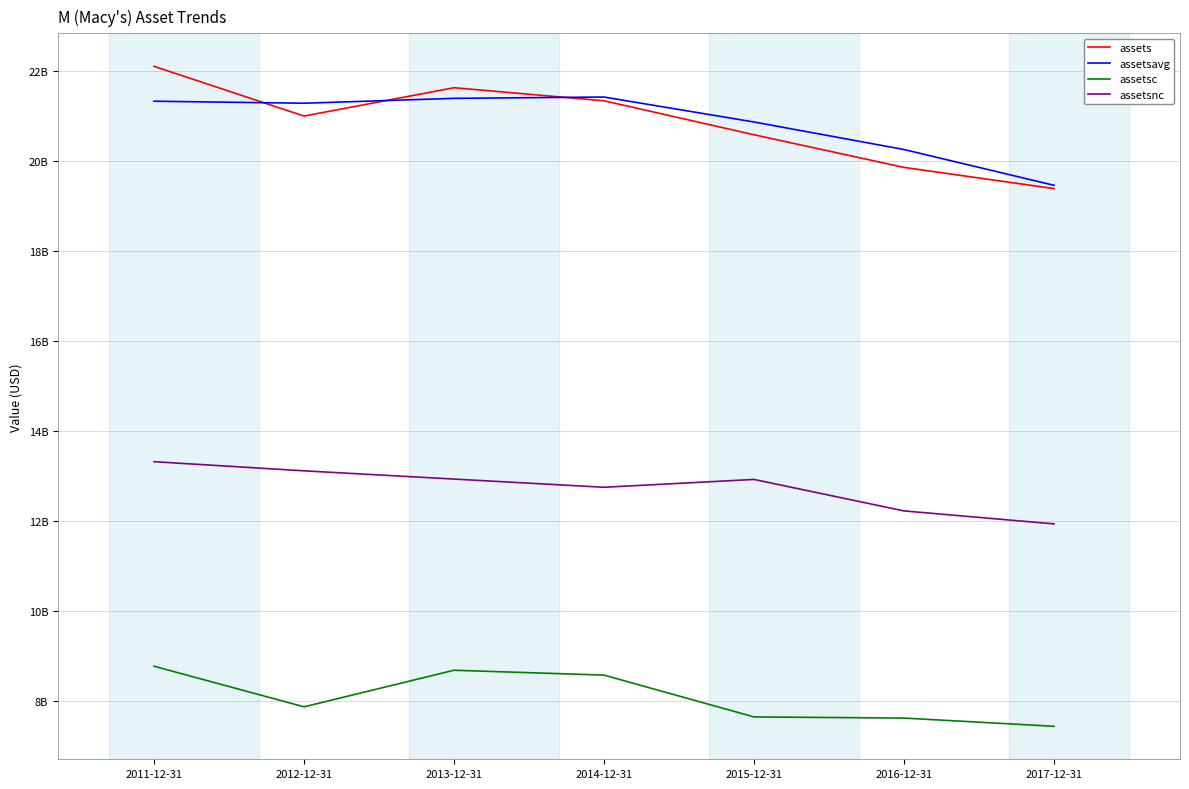

At 2013-12-31, list the series in order from smallest to largest.

assetsc, assetsnc, assetsavg, assets